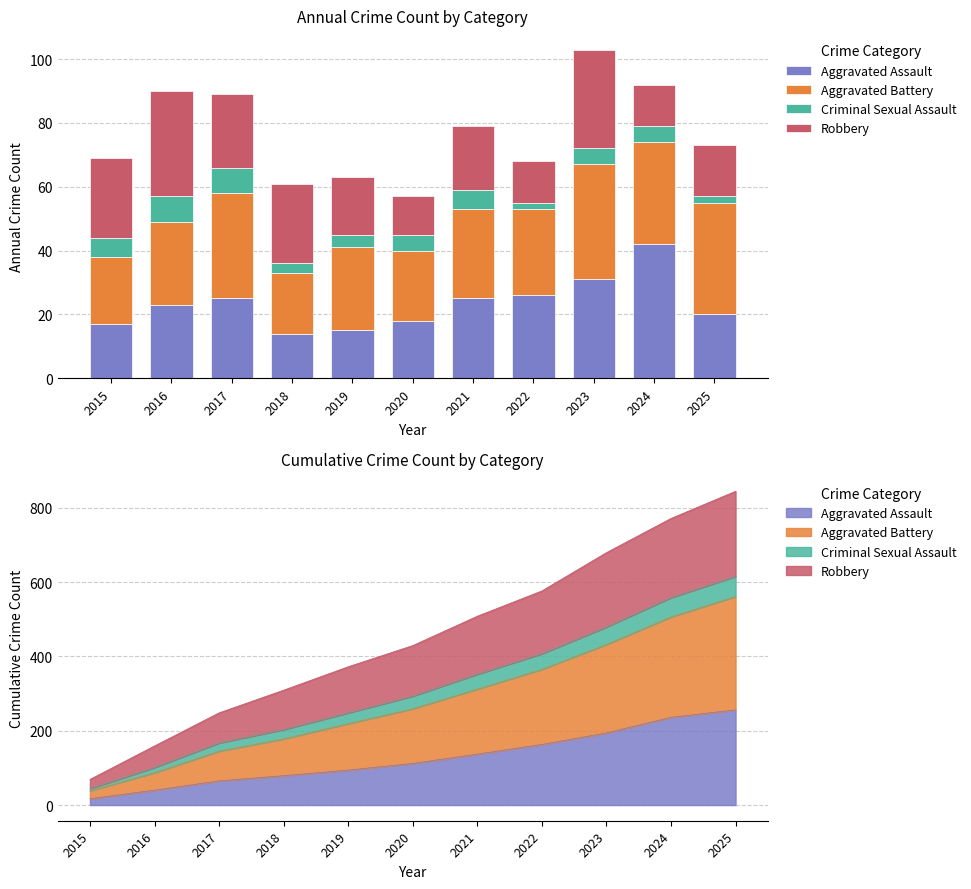

The value of Aggravated Battery at 2020 is 22. True or false?

True